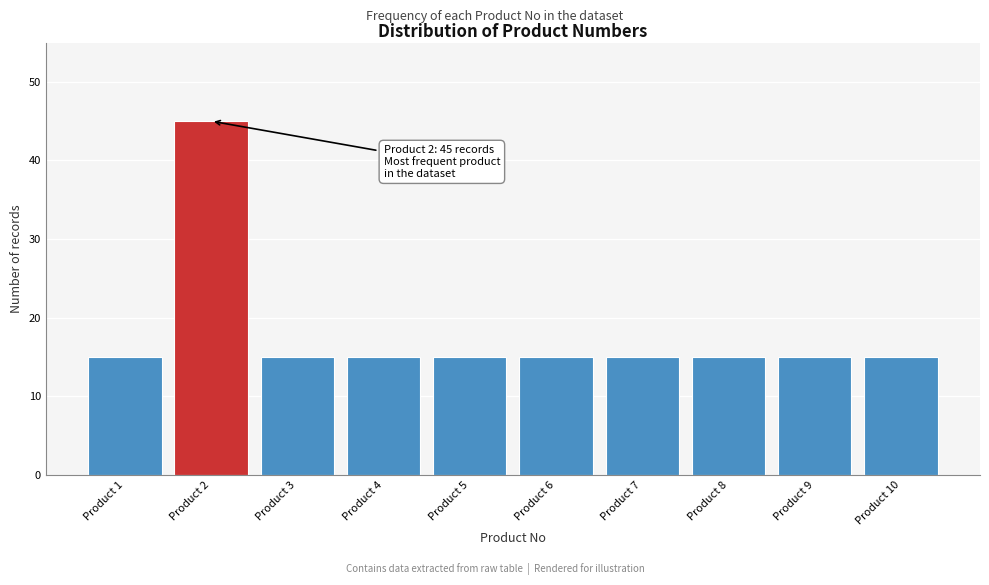

Reading right to left, extract all data points from this chart.

Product 10=15	Product 9=15	Product 8=15	Product 7=15	Product 6=15	Product 5=15	Product 4=15	Product 3=15	Product 2=45	Product 1=15